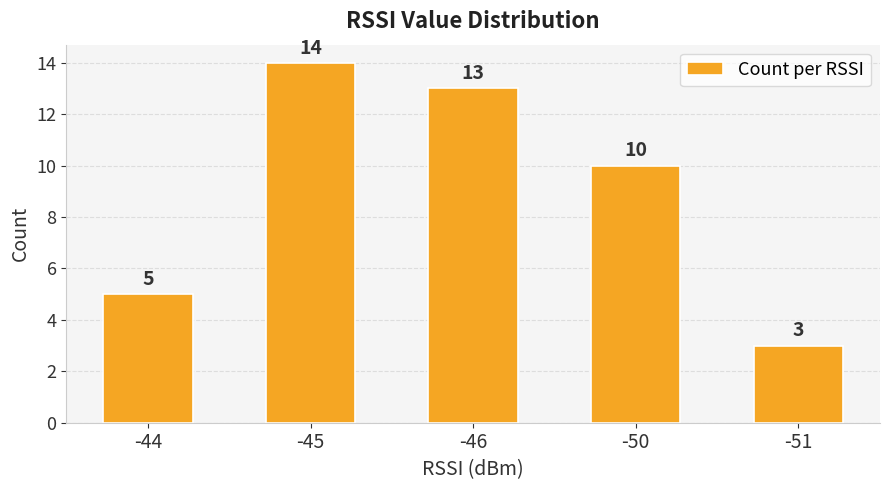

Approximately how many times larger is the value at -44 compared to -51?

1.7